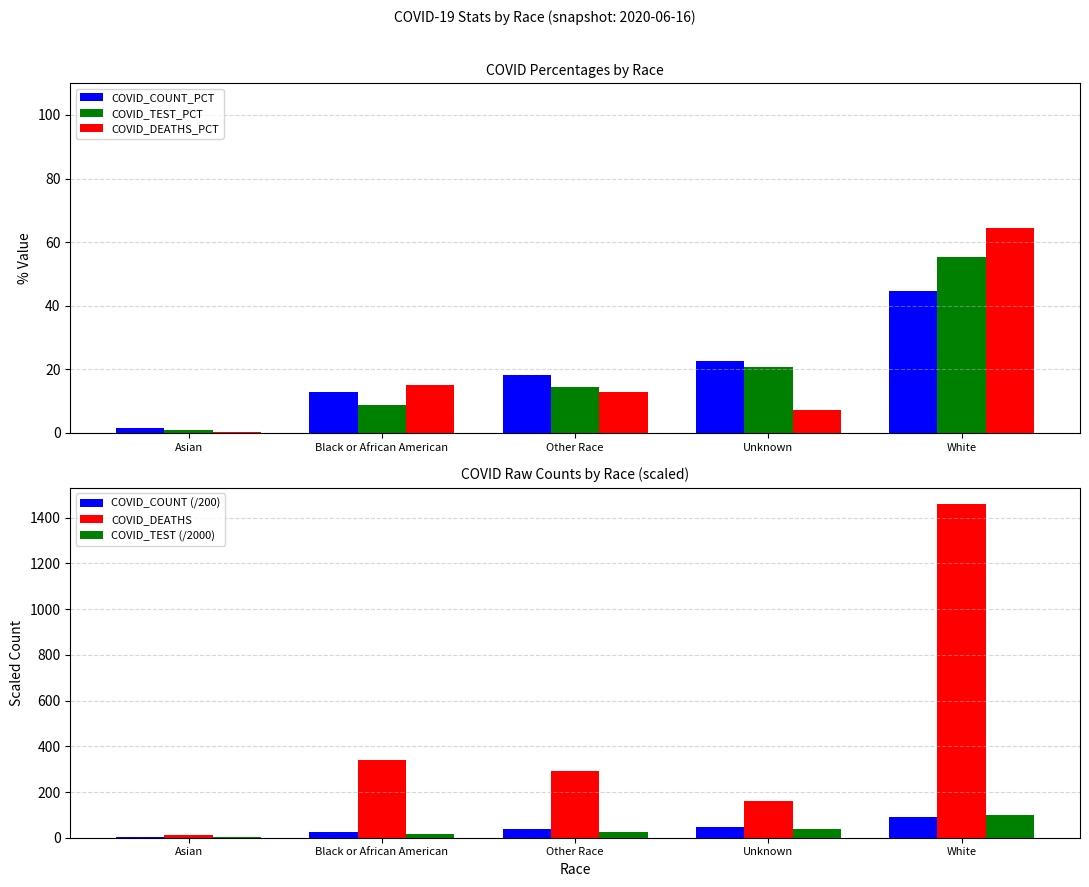

What is the difference between the maximum and minimum values in the COVID_TEST (/2000) series?

99.2